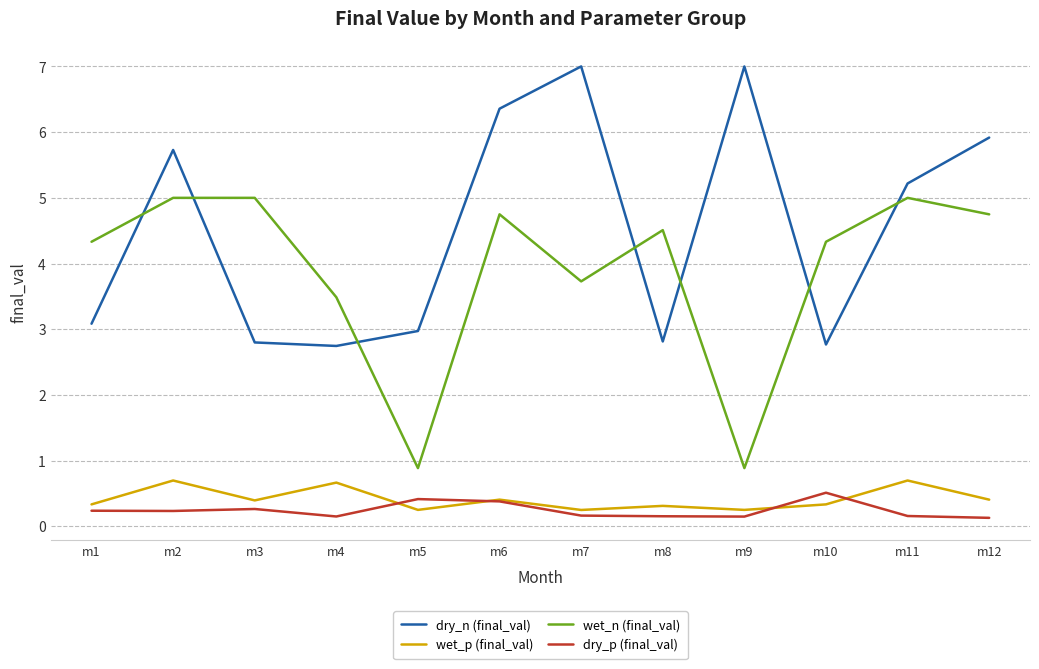

Is it true that wet_p (final_val) equals 0.4 at m3?

True